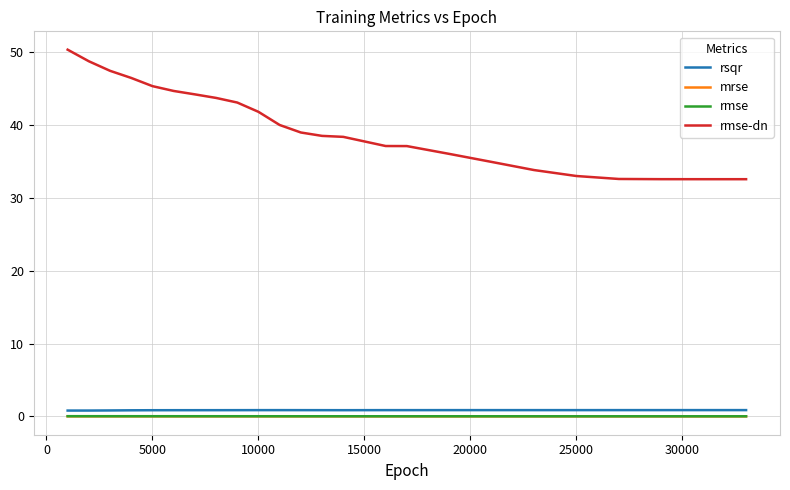

At how many categories does at least one series exceed 23?

24